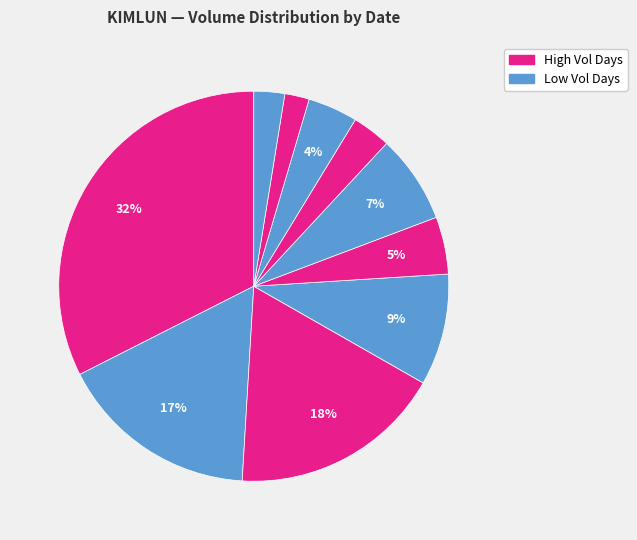

How many segments does this pie chart have?

10